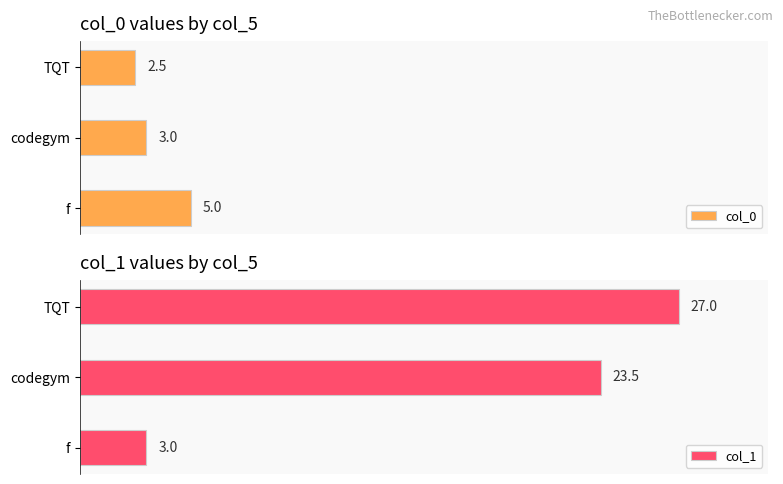

At which label is col_0 closest to 3?

codegym